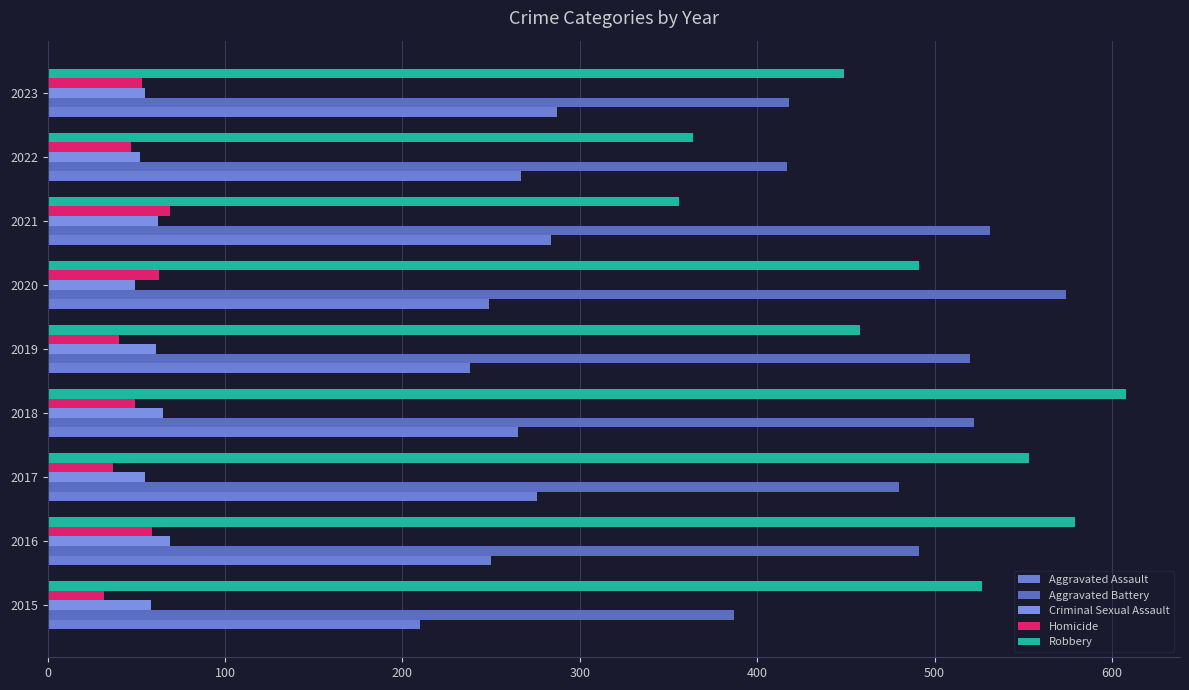

What is the value of the Aggravated Assault bar at the 1st from the left?

210